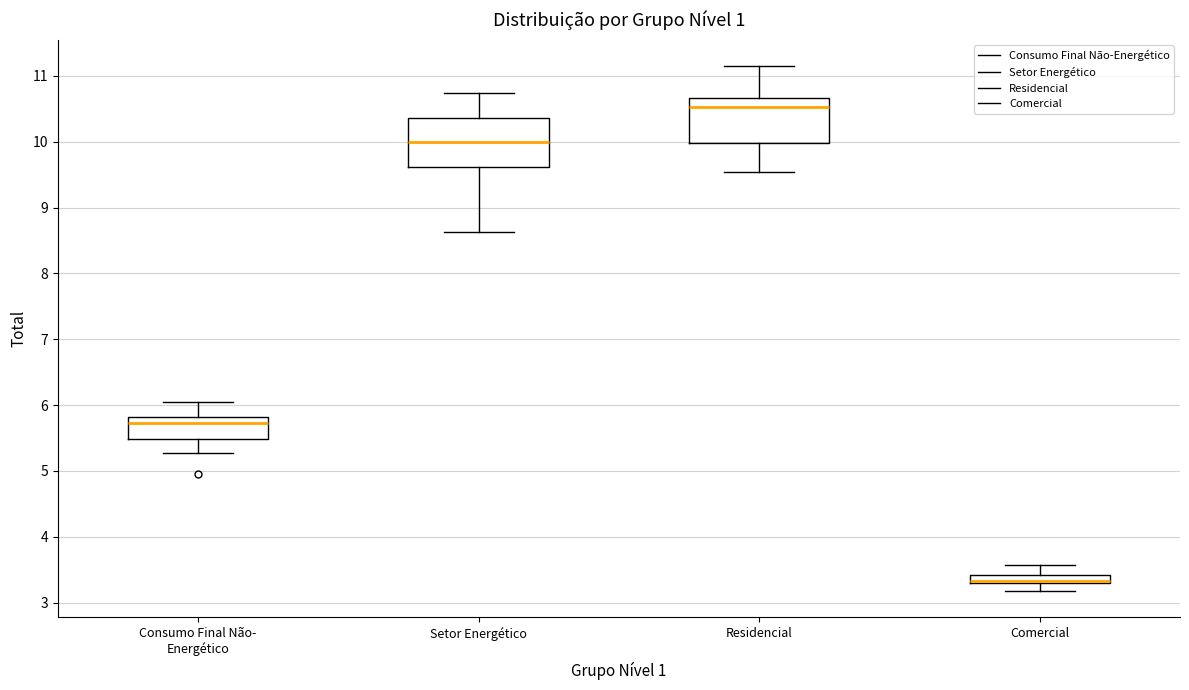

Where does the upper whisker of the box for Setor Energético end on the y-axis? The values are not printed on the chart, so give them approximately, as read against the axis.

10.7